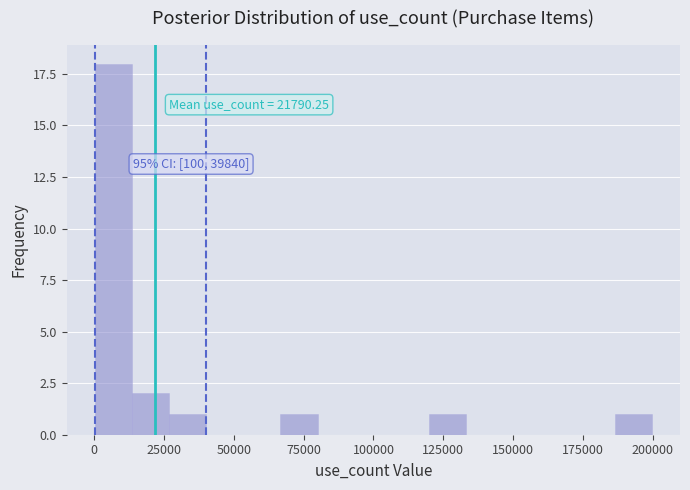

Read against the x-axis, roughly where is the centre of the tallest bar?

5000